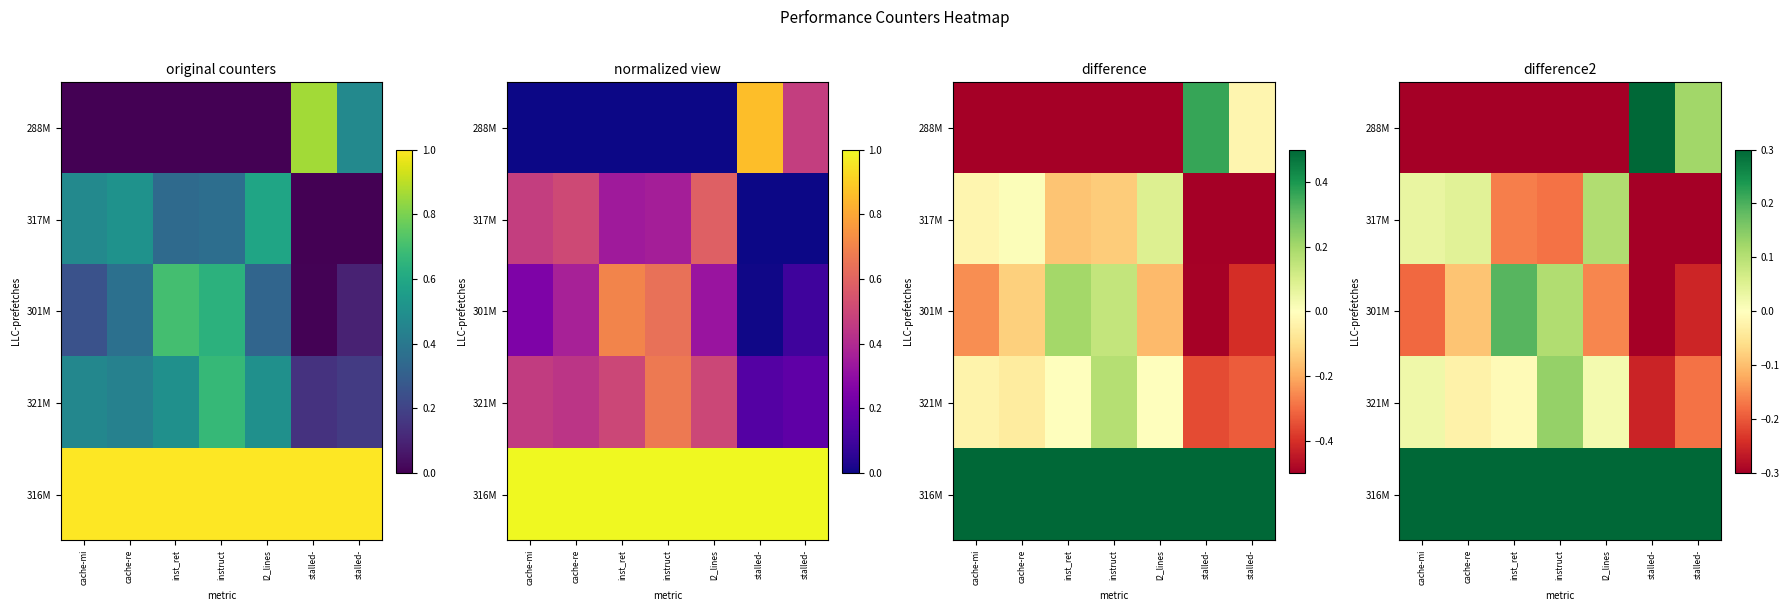

At stalled-, list the series in order from largest to smallest.

316M, 288M, 321M, 301M, 317M